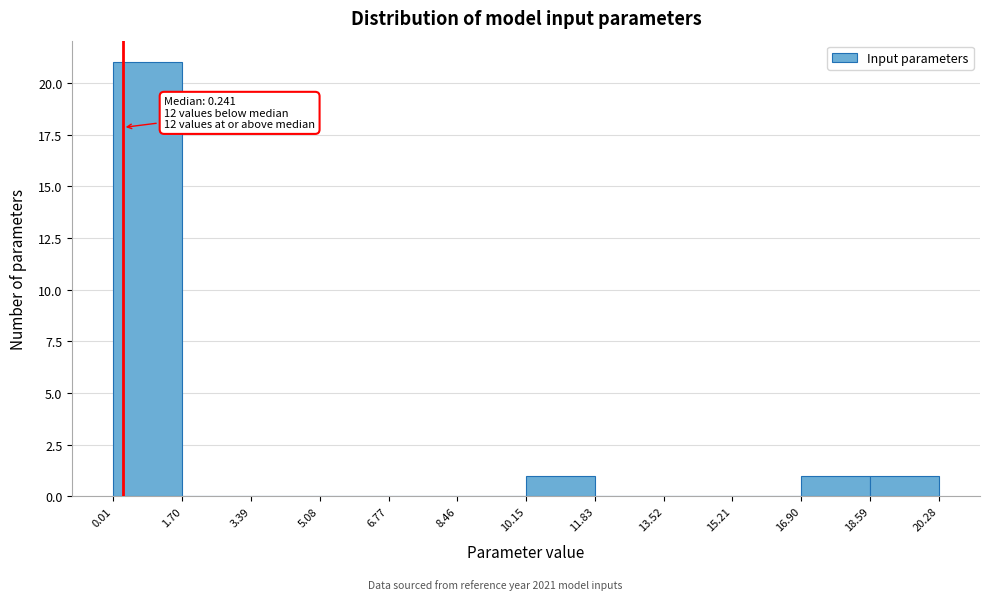

Which range on the x-axis has the tallest bar?

0.01 to 1.70